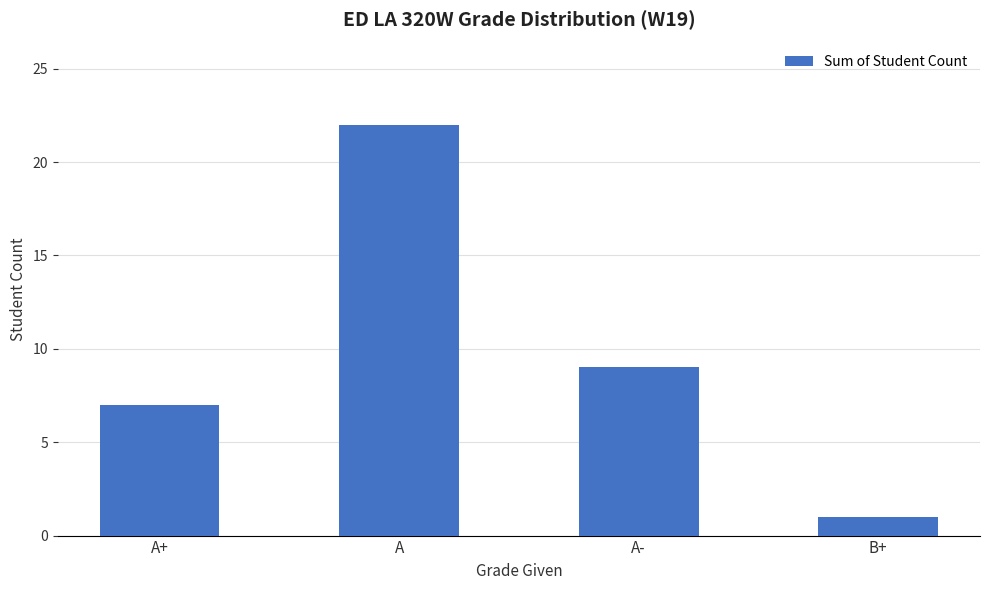

The chart shows a value of 11 at A+. True or false?

False